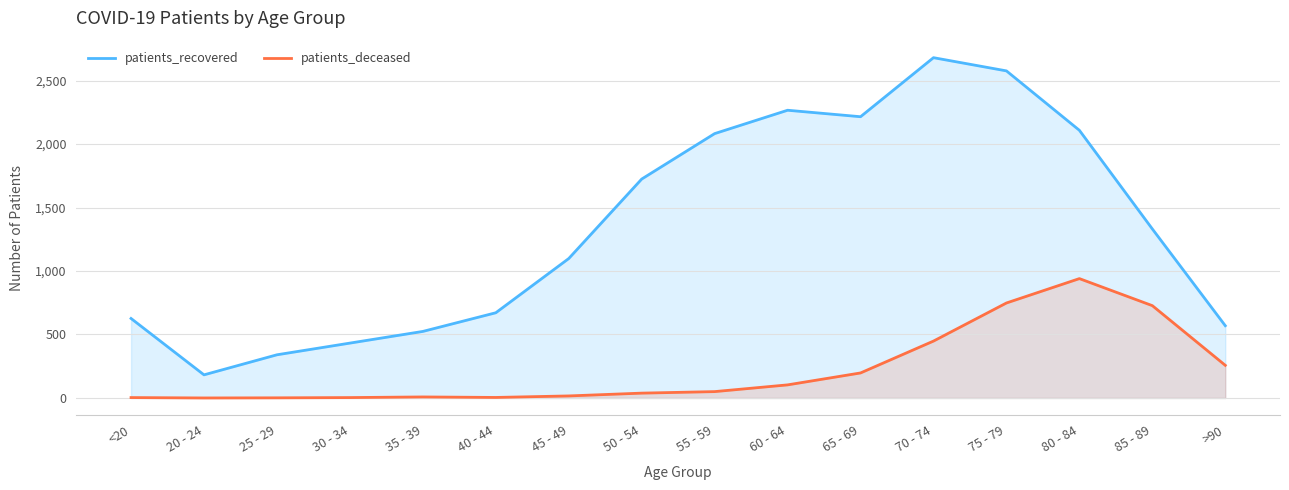

The value of patients_deceased at <20 is 3. True or false?

True